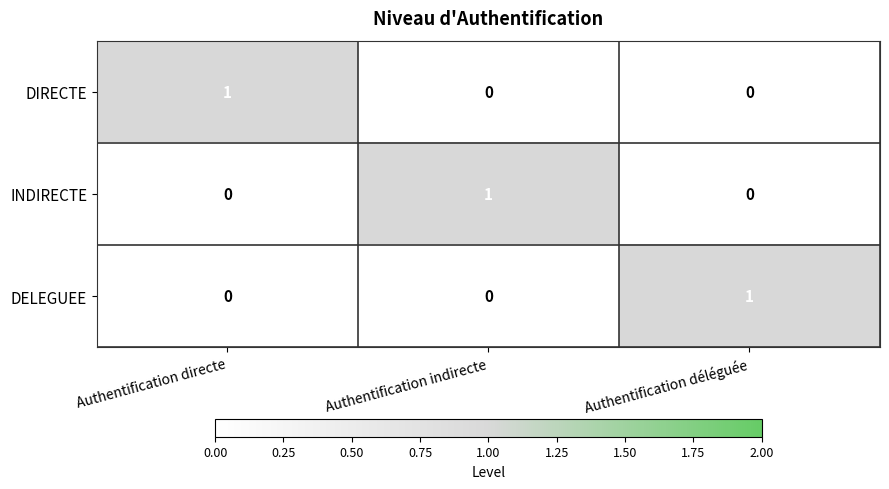

Is it true that INDIRECTE equals 0 at Authentification déléguée?

True